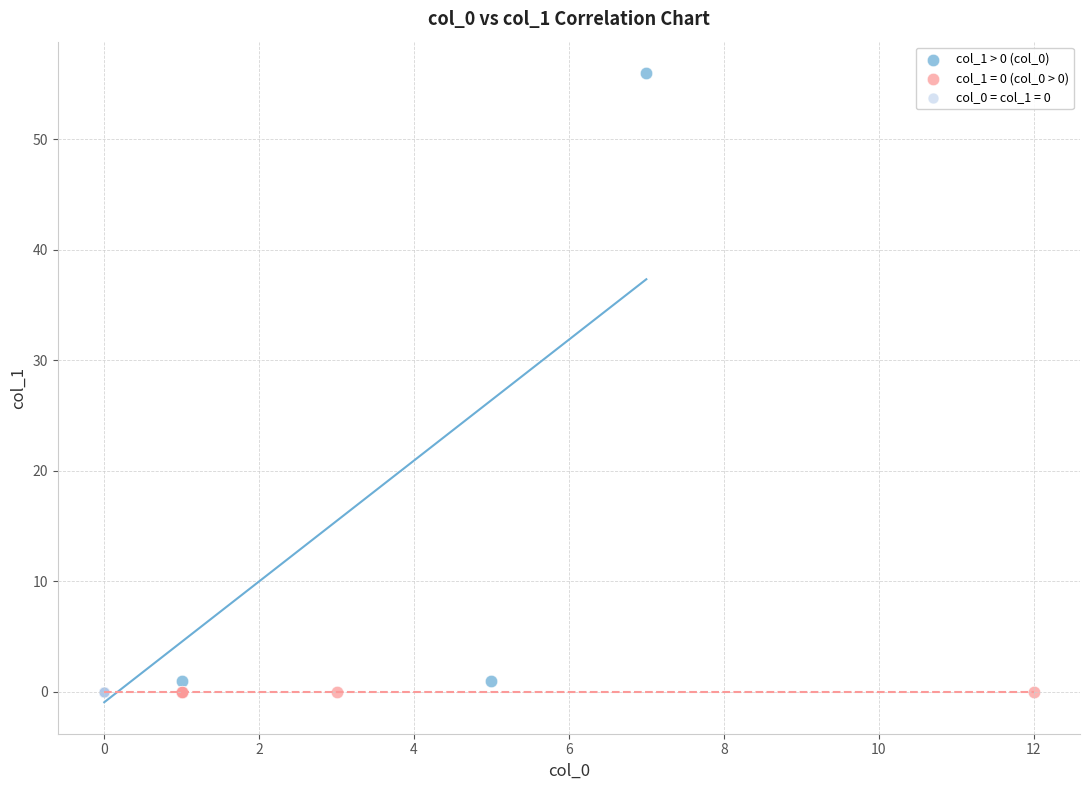

What are all the series names shown in the legend?

col_1 > 0 (col_0), col_1 = 0 (col_0 > 0), col_0 = col_1 = 0